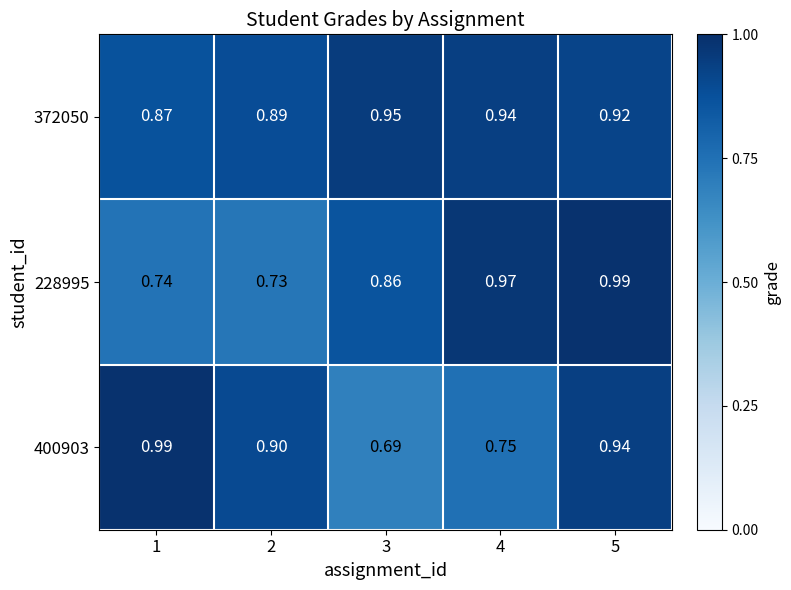

What is the total value across all series at 1?

2.6